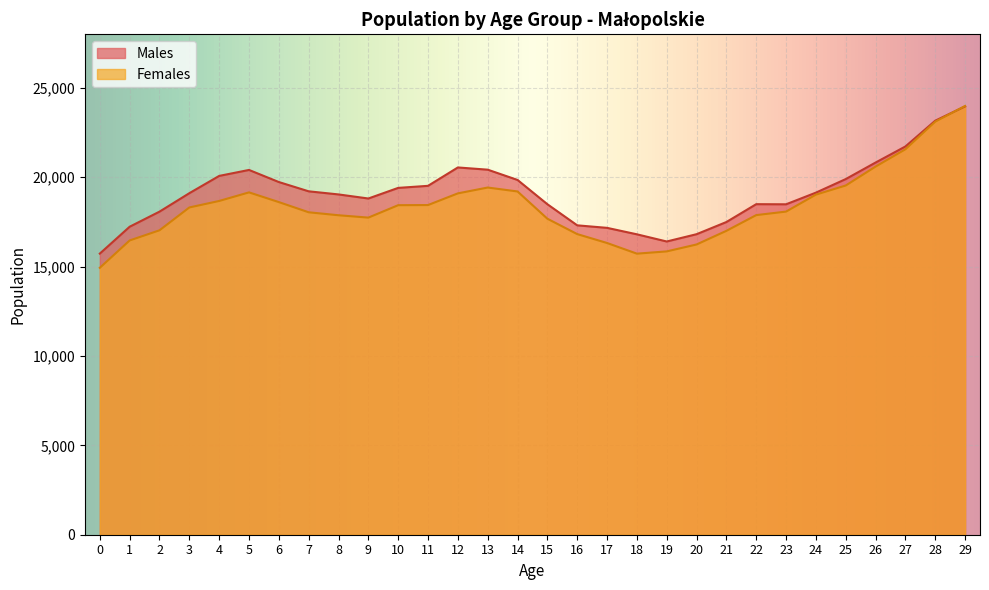

In Females, how many points are lower than both neighbors (excluding endpoints)?

2